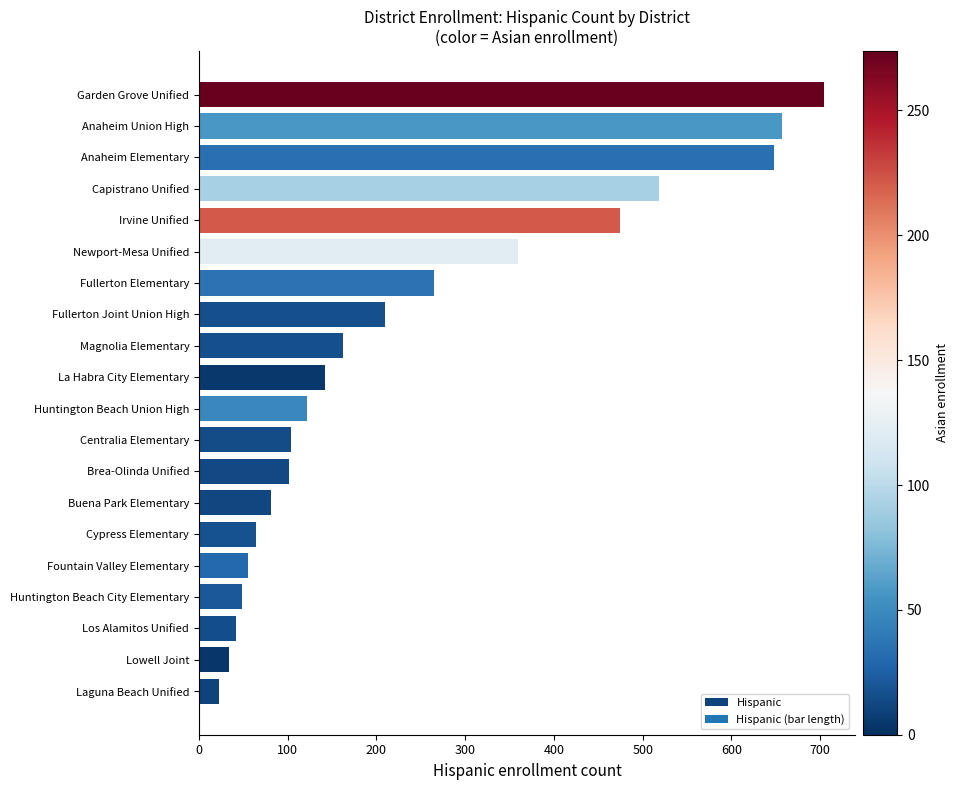

How many values are below 142?

10